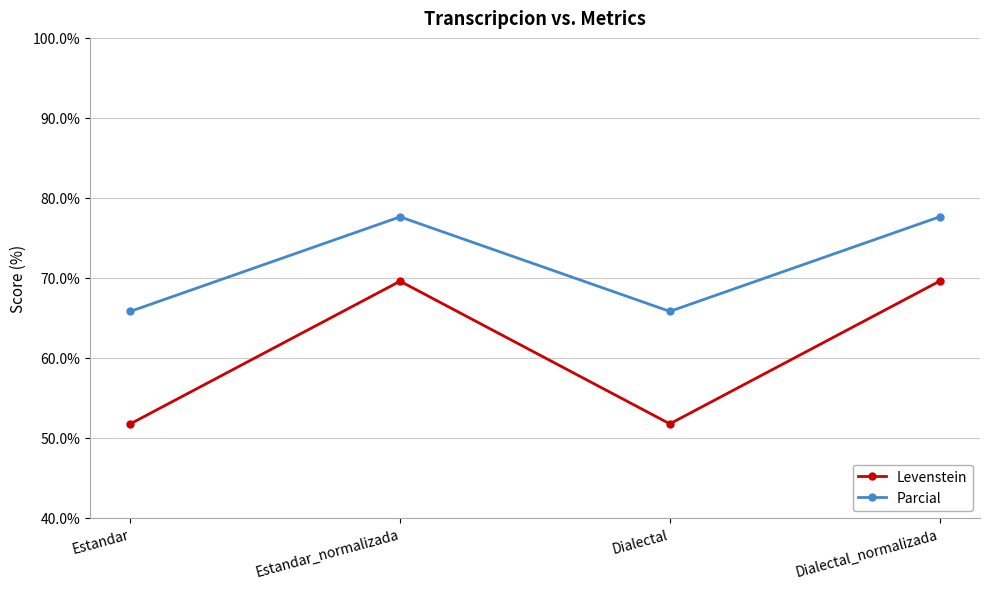

What are all the series names shown in the legend?

Levenstein, Parcial